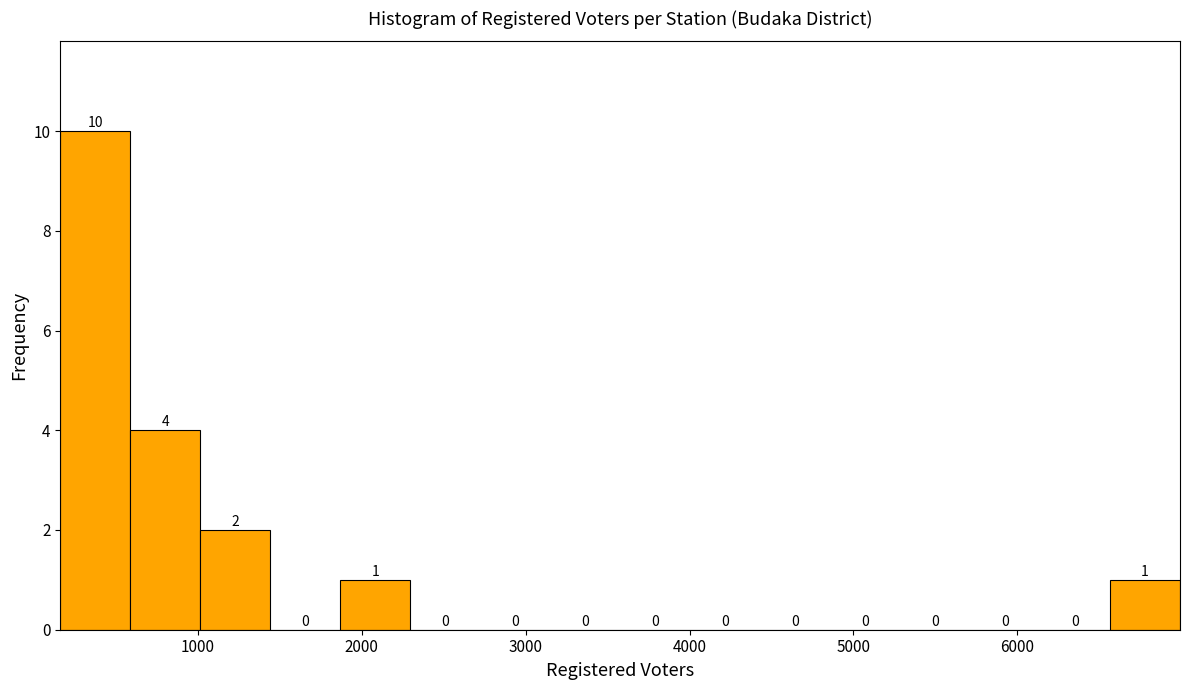

Which range on the x-axis has the tallest bar?

200 to 600